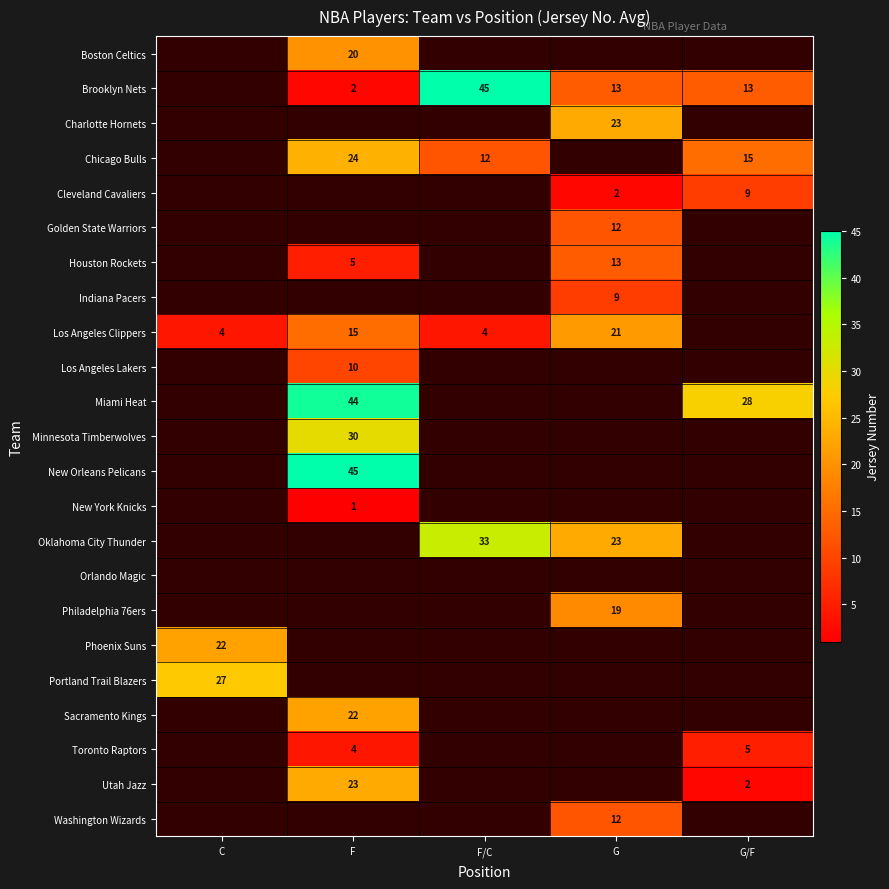

At which category does the chart reach its peak across all series?

F/C